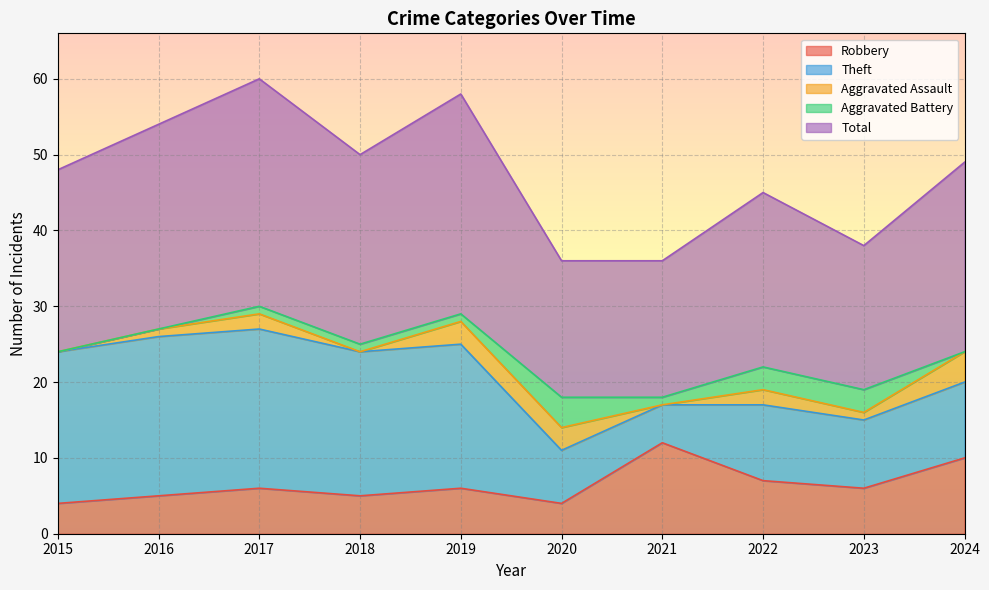

Between 2017 and 2024, which is larger?

2024